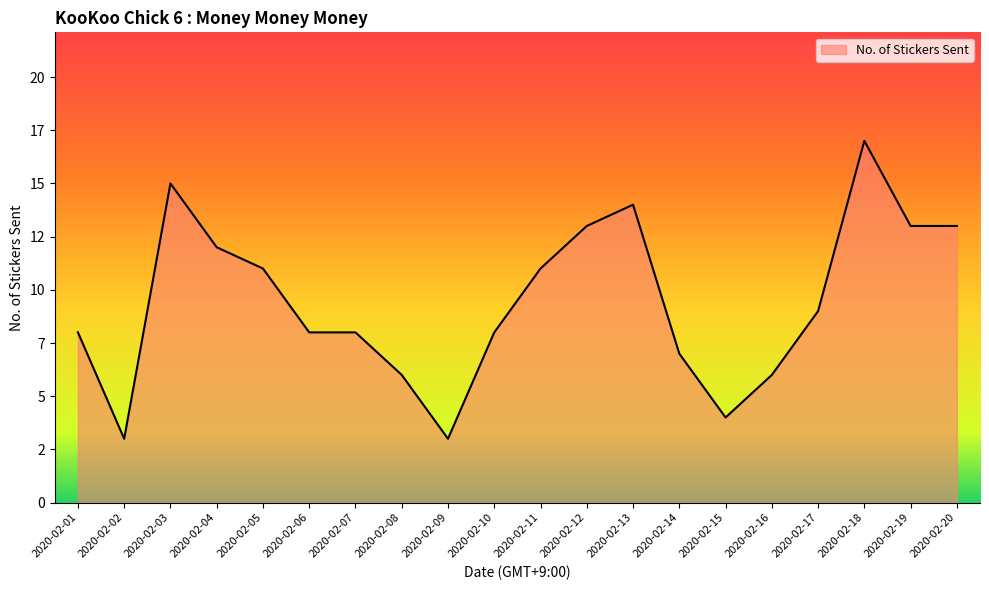

Does the chart have visible grid lines?

No